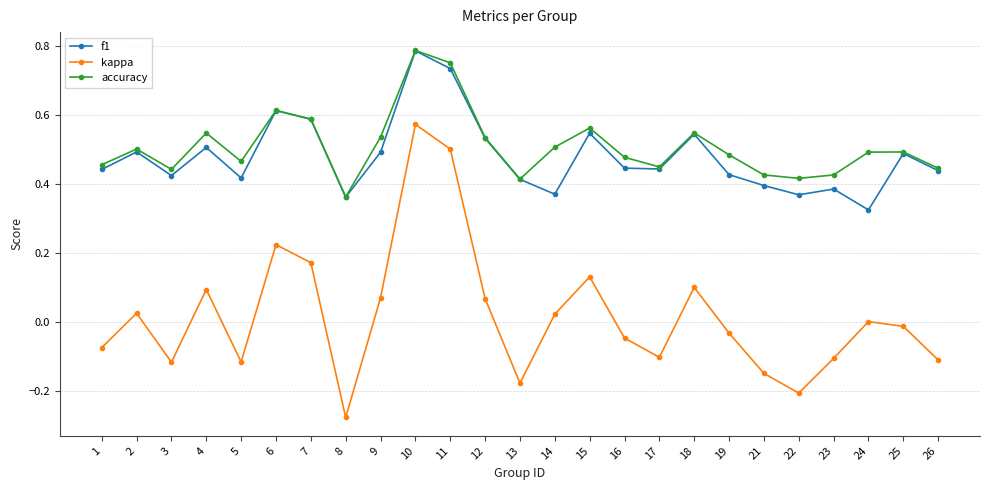

At which label does accuracy reach its minimum?

8